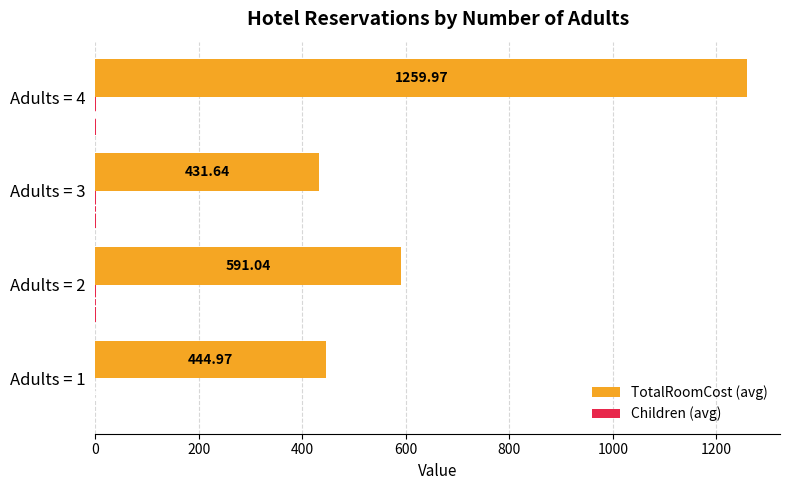

At which label is TotalRoomCost (avg) closest to 845?

Adults = 2